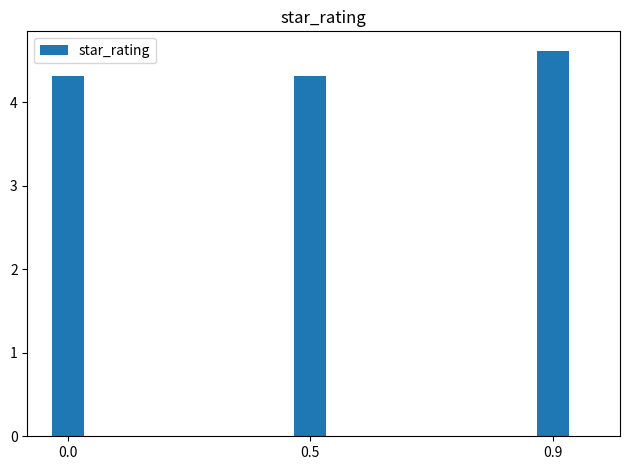

Are the bars grouped side by side (vs. stacked)?

No